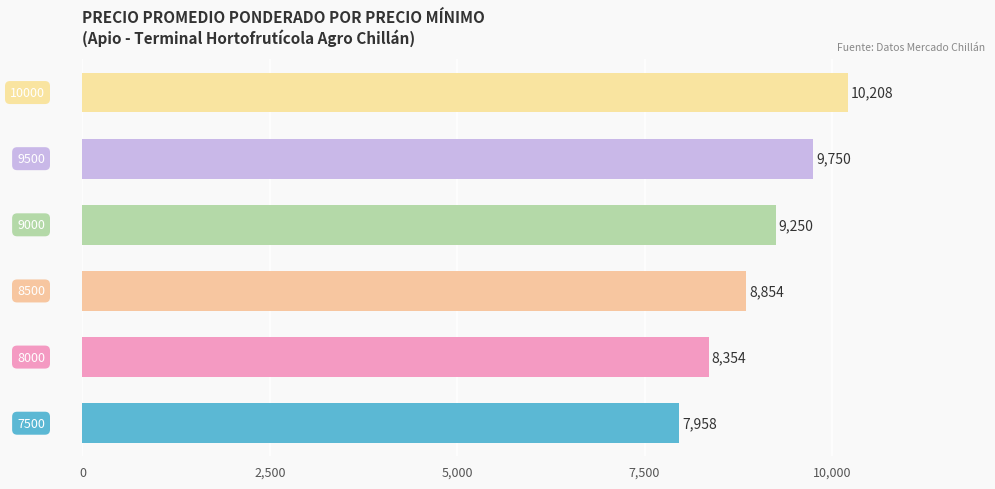

Reading bottom to top, extract all data points from this chart.

7958	8354	8854	9250	9750	10208